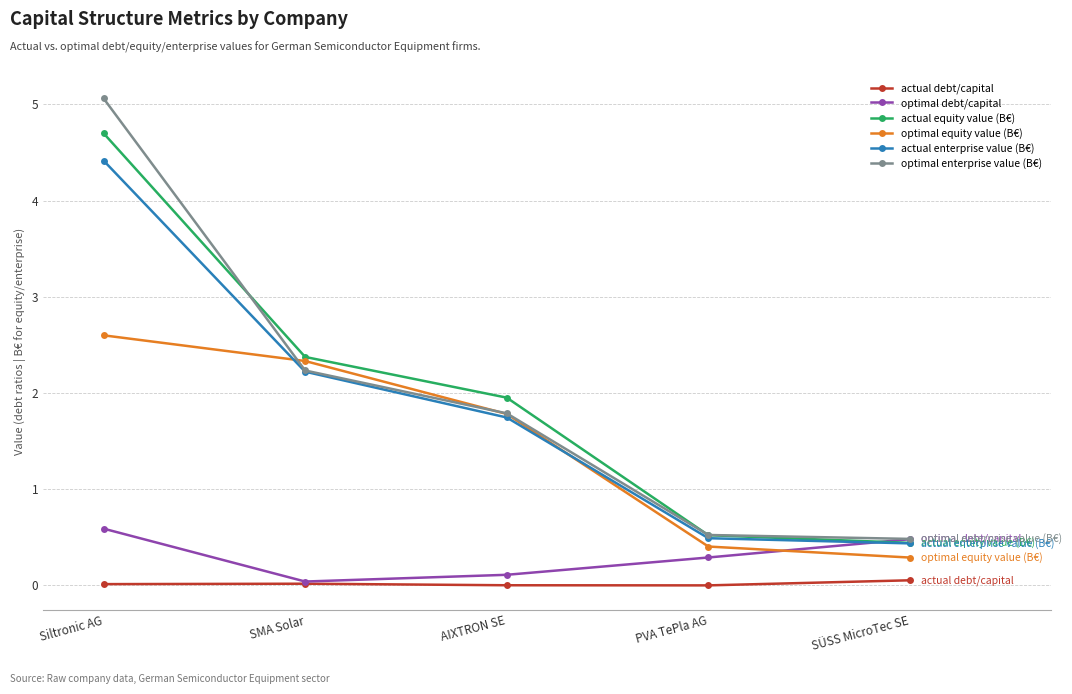

At which category is the sum across all series the highest?

Siltronic AG